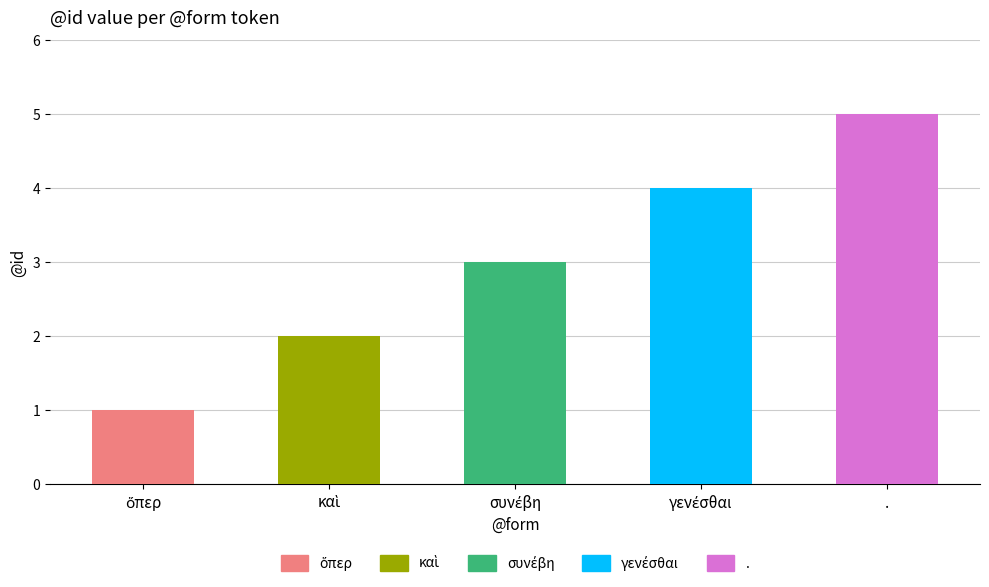

What is the sum of all values?

15